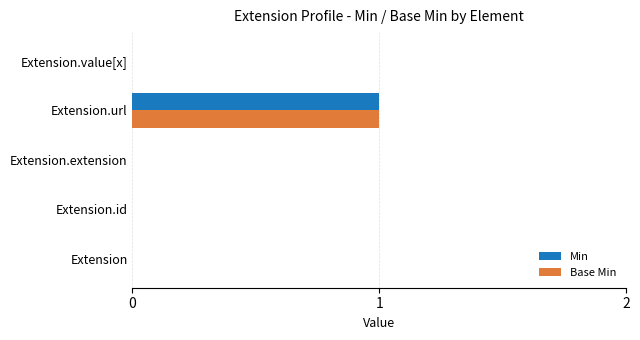

At which category does the chart reach its peak across all series?

Extension.url